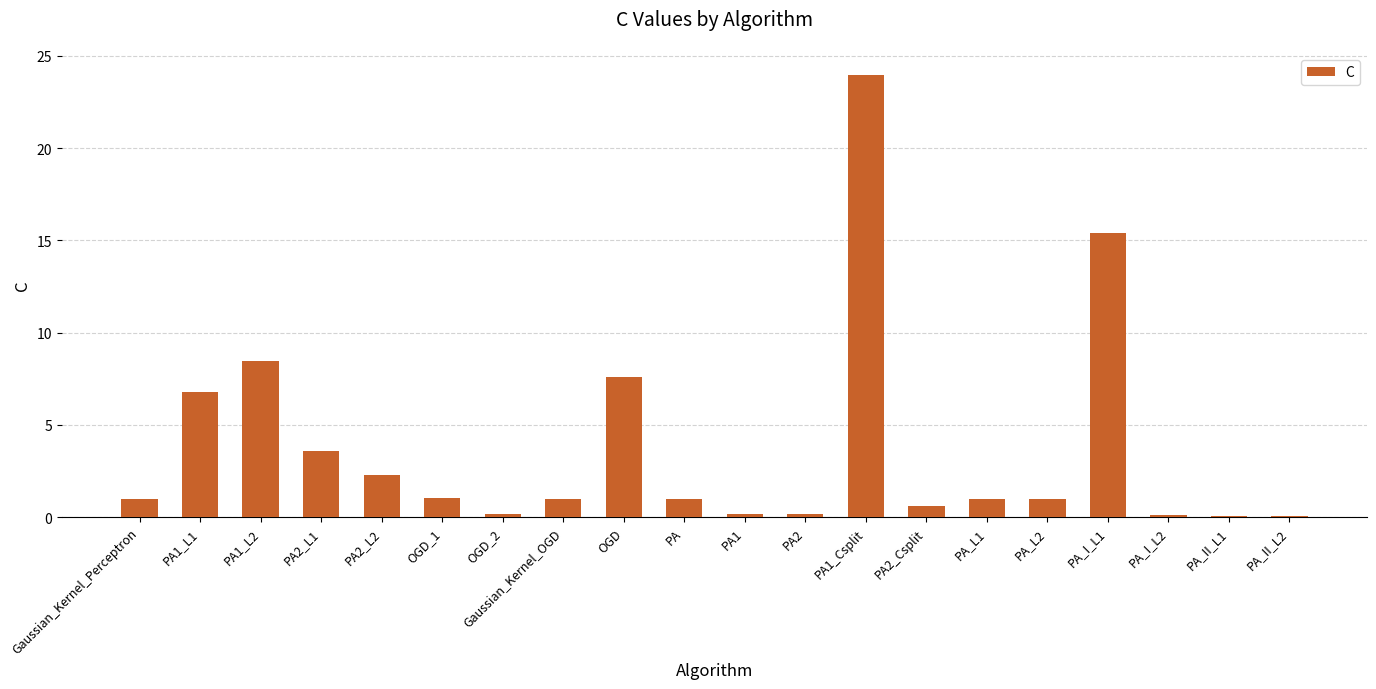

The chart shows a value of 24.0 at PA1_Csplit. True or false?

True